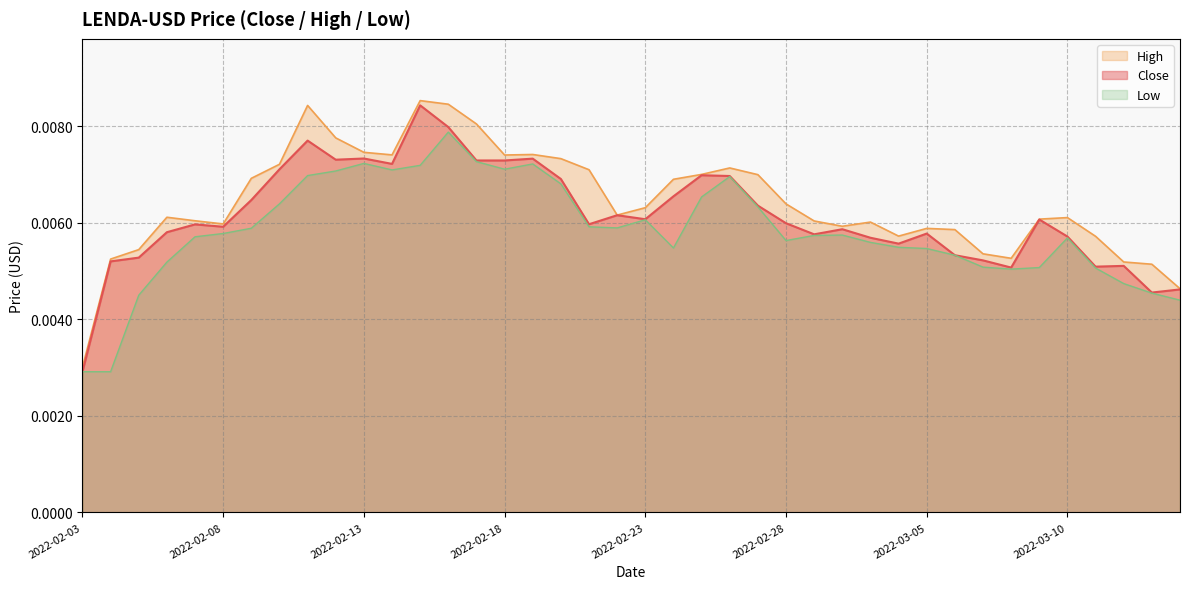

What is the label of the 38th point from the left?

2022-03-12